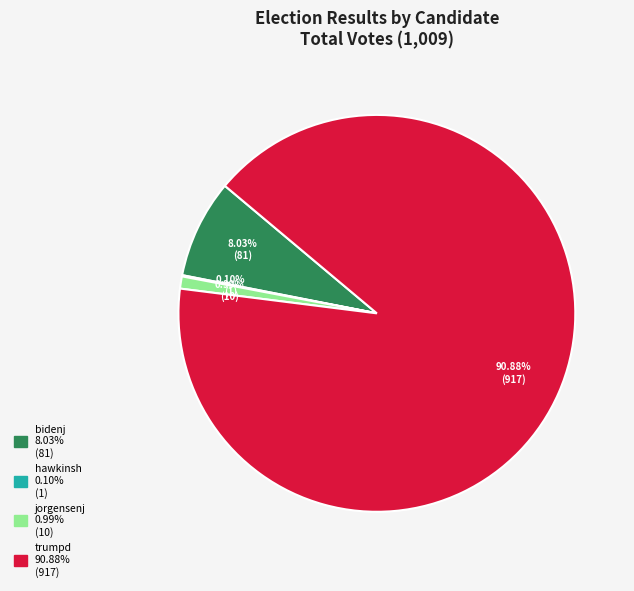

Is there any slice that represents more than half of the pie?

Yes